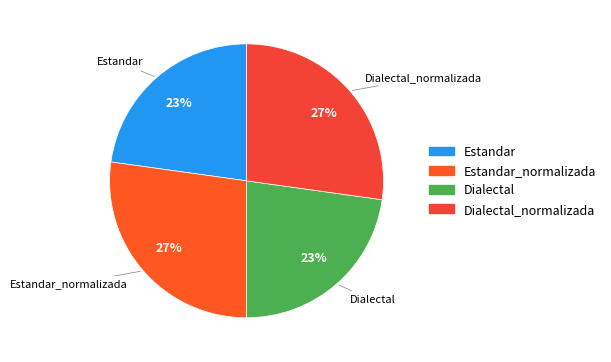

To the nearest percent, what portion does Estandar represent?

23%